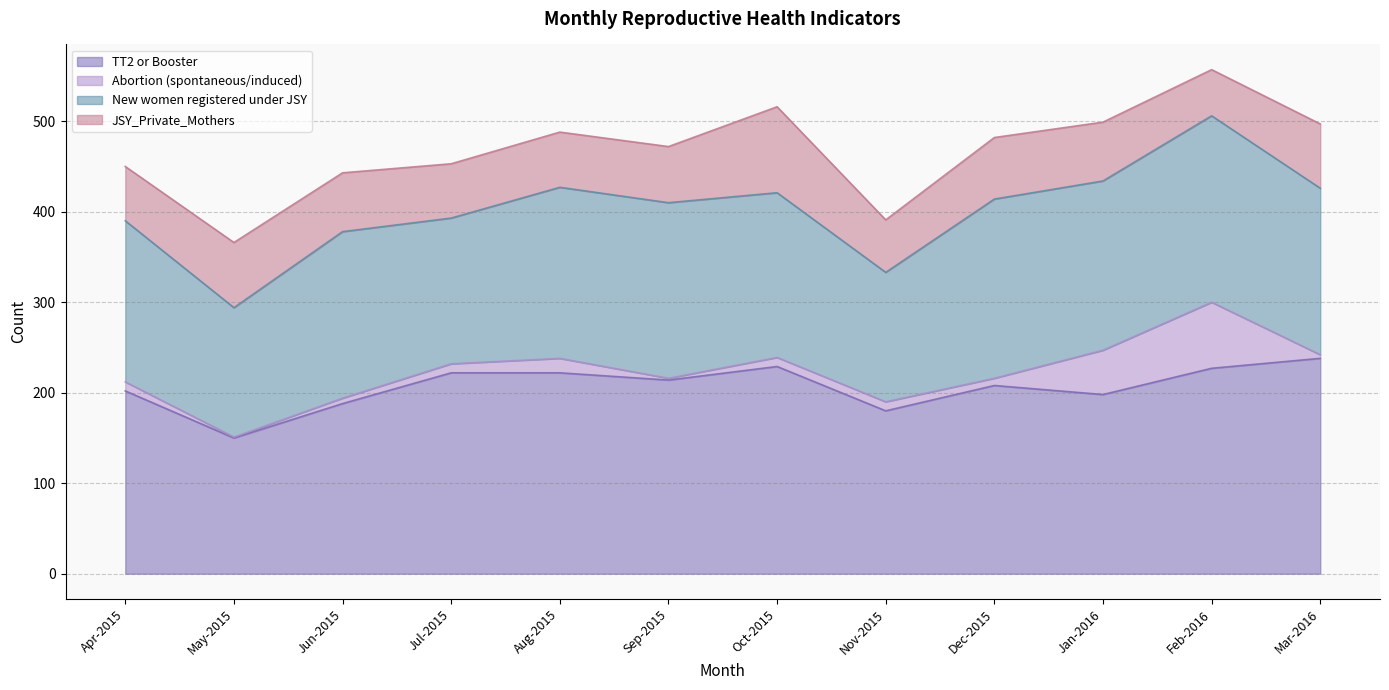

The Abortion (spontaneous/induced) series shows 6 at Mar-2016. True or false?

False